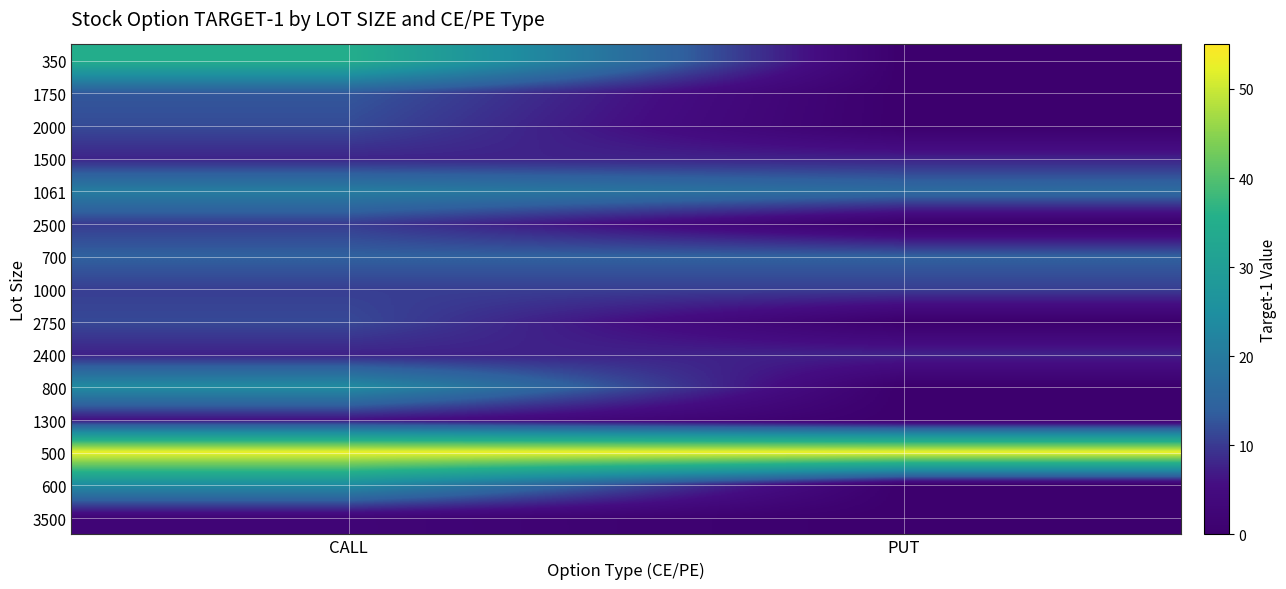

At which category does the chart reach its peak across all series?

CALL